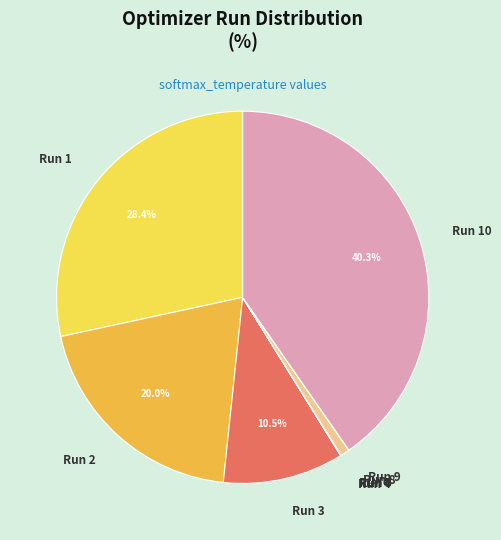

Which slice is the largest?

Run 10